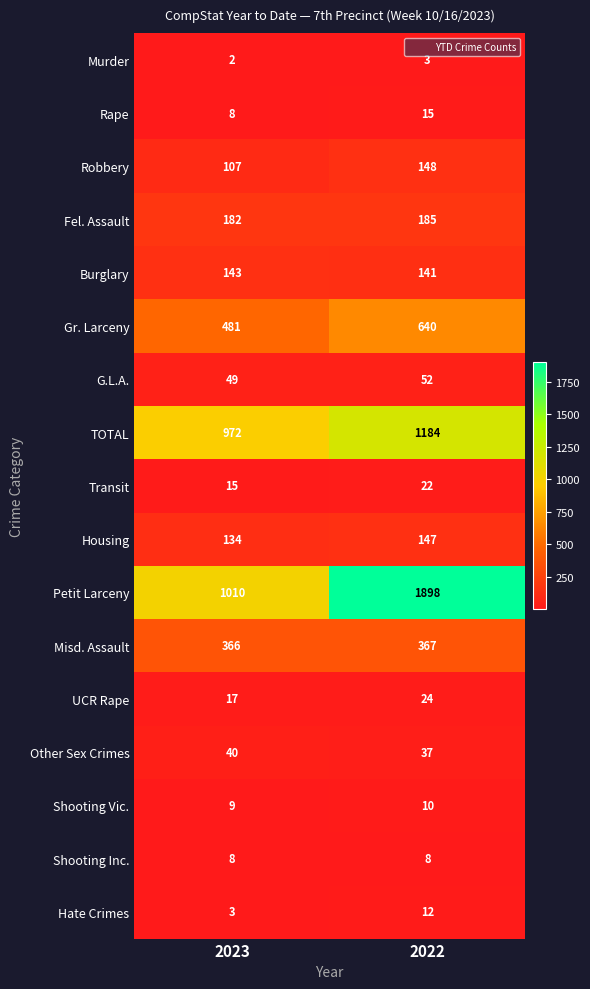

What is the total value across all series at 2023?

3546